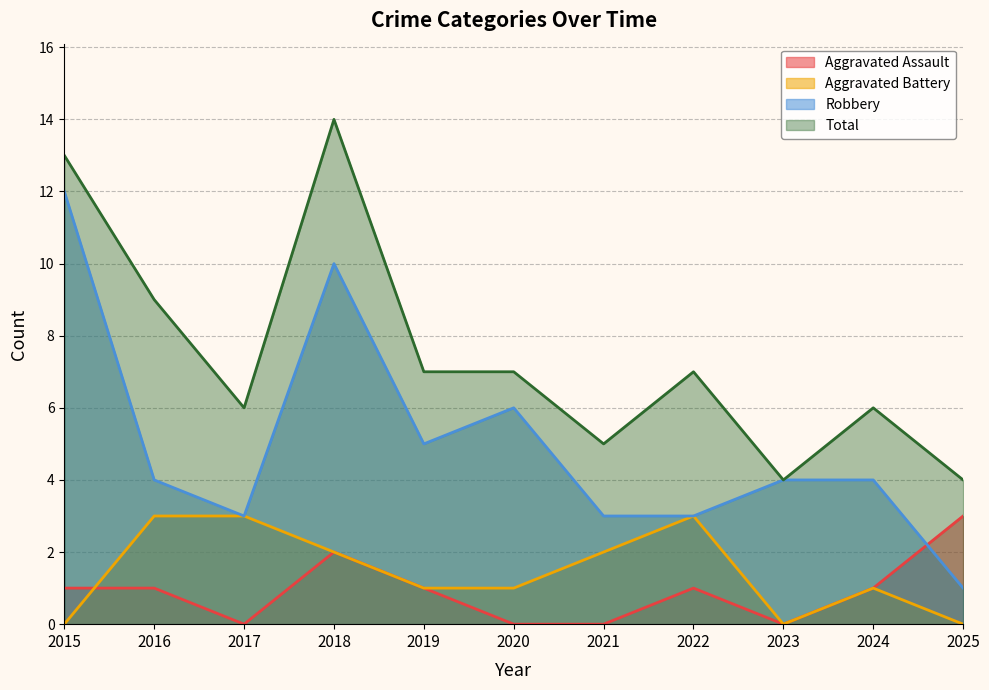

In Total, how many points are higher than both neighbors (excluding endpoints)?

3